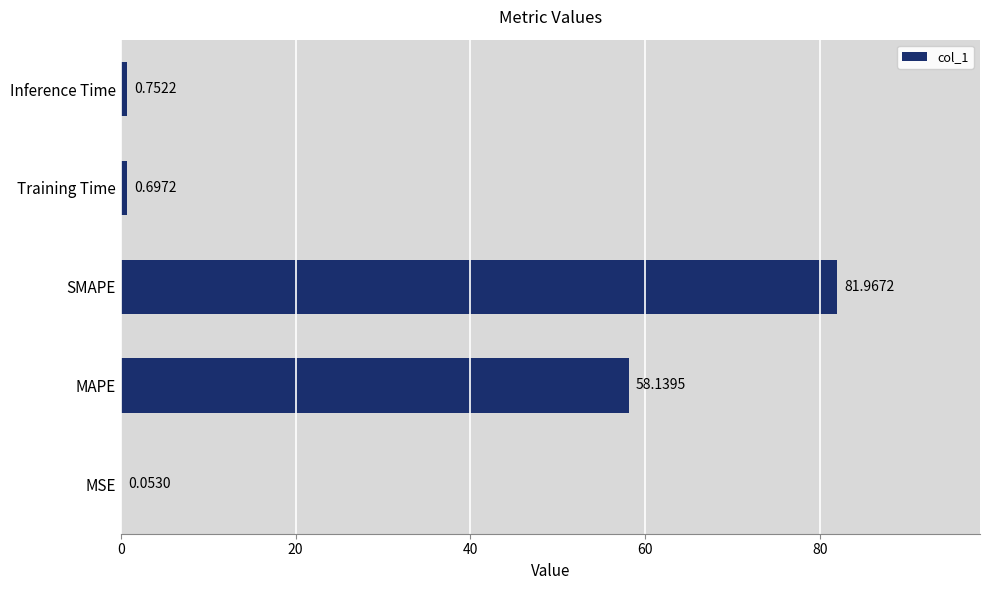

How many data points does each series have?

5